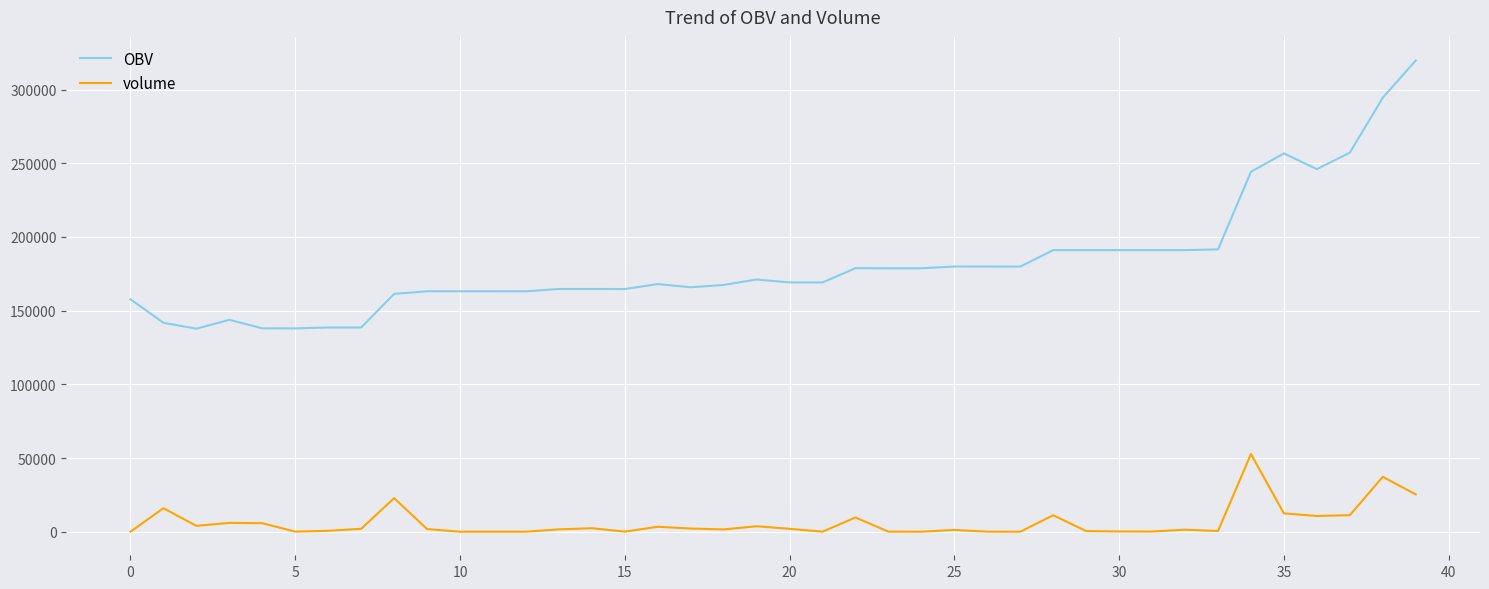

Which series has the largest range (max minus min)?

OBV